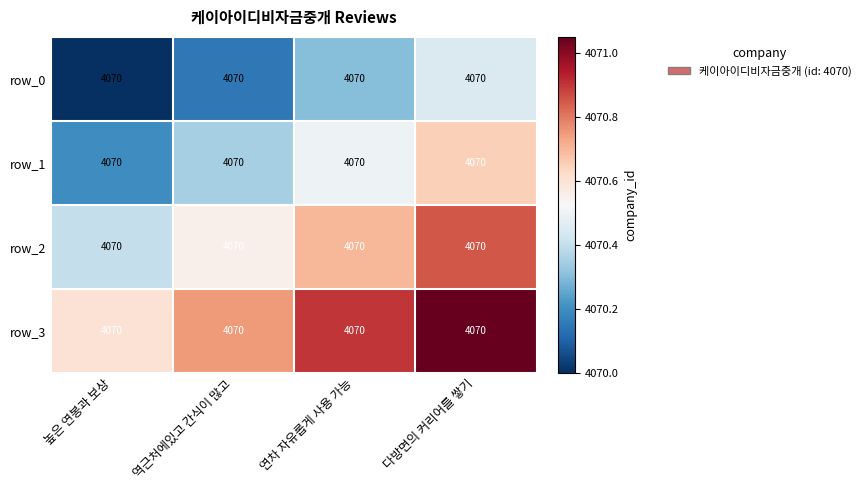

Rank the series by their maximum value, from highest to lowest.

row_3, row_2, row_1, row_0